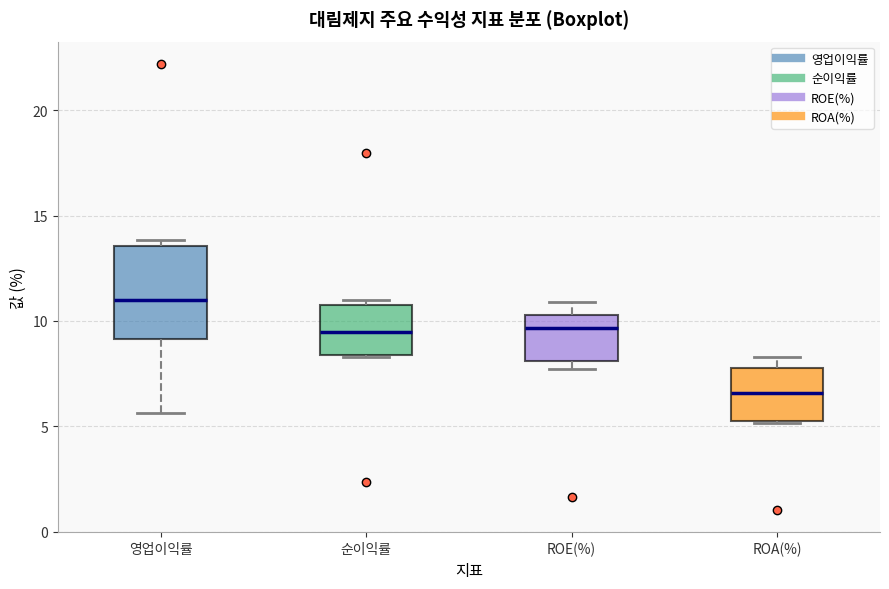

Reading left to right, transcribe this box plot: for each box, give where its median line is, the range the box spans, and where its two whiskers end, as read against the y-axis. The values are not printed on the chart, so give them approximately, as read against the axis.

영업이익률: median 11.0, box 9.0 to 13.5, whiskers 5.5 to 14.0
순이익률: median 9.5, box 8.5 to 11.0, whiskers 8.5 to 11.0 (just above the box's upper edge)
ROE(%): median 9.5, box 8.0 to 10.5, whiskers 7.5 to 11.0
ROA(%): median 6.5, box 5.5 to 8.0, whiskers 5.0 to 8.5